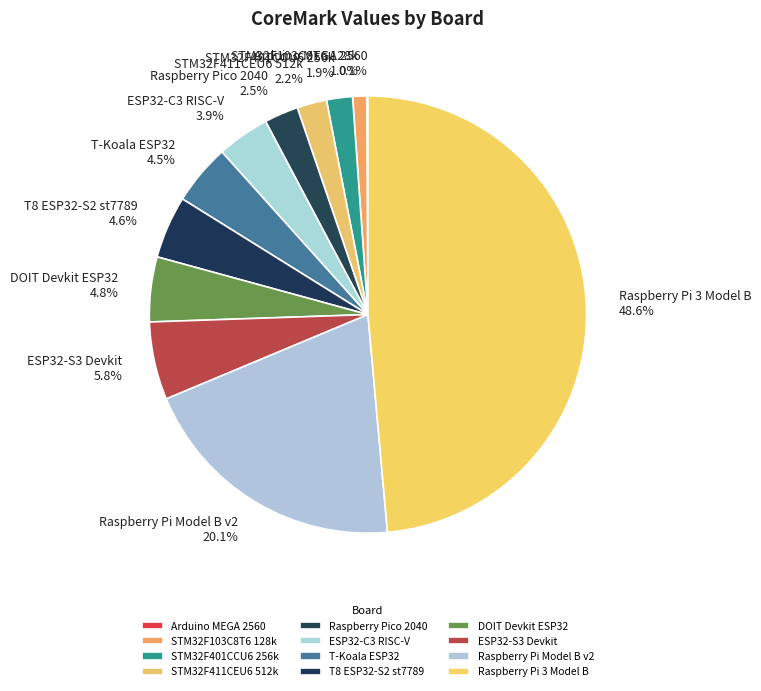

Which has a higher value, STM32F411CEU6 512k or ESP32-C3 RISC-V?

ESP32-C3 RISC-V